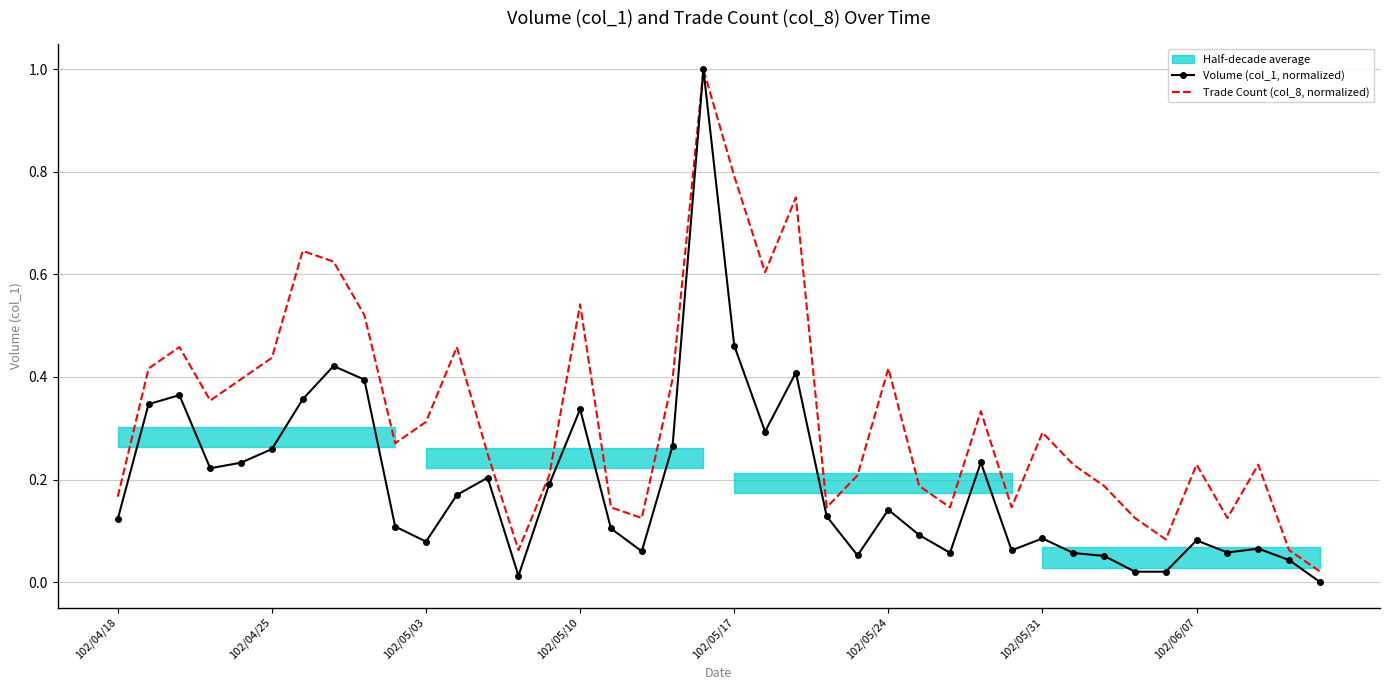

Which series has the largest total across all categories?

Trade Count (col_8, normalized)